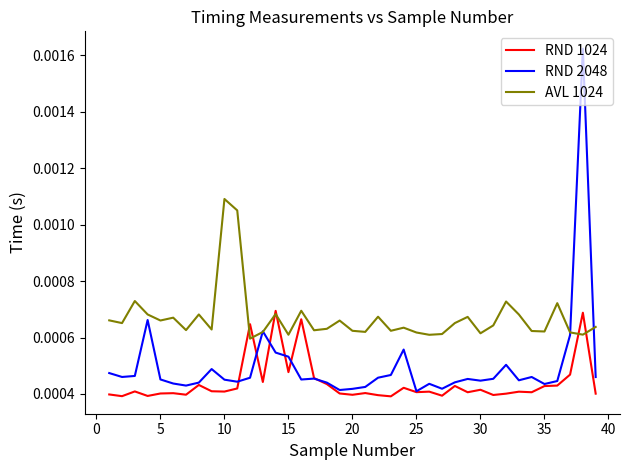

Which series has the widest spread of values?

RND 2048